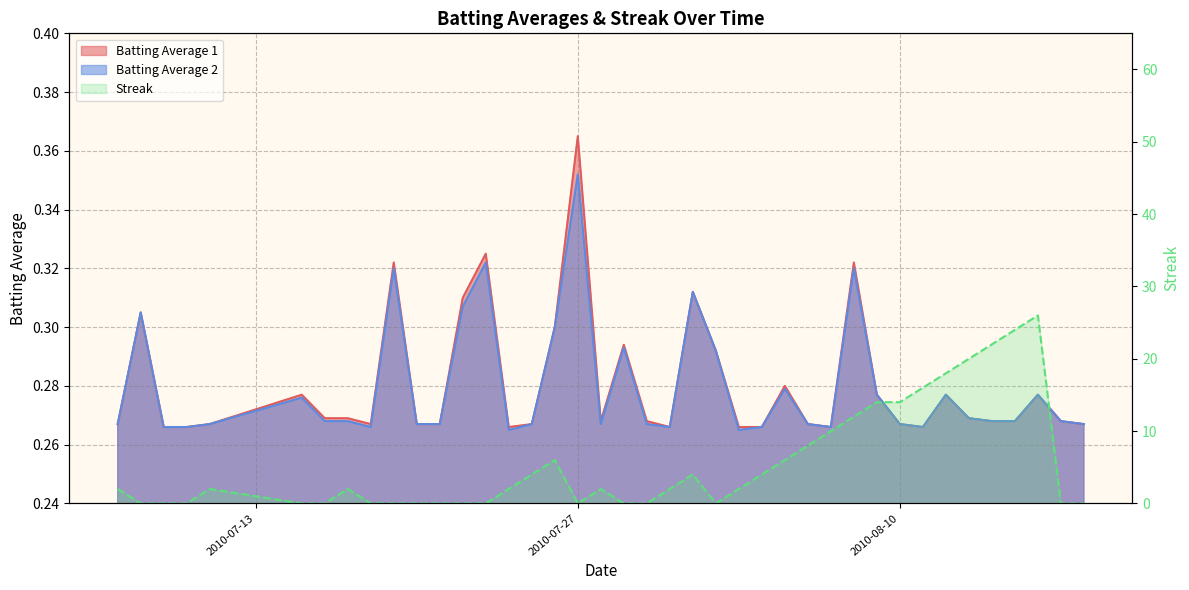

How many data points in Streak are above 2?

16